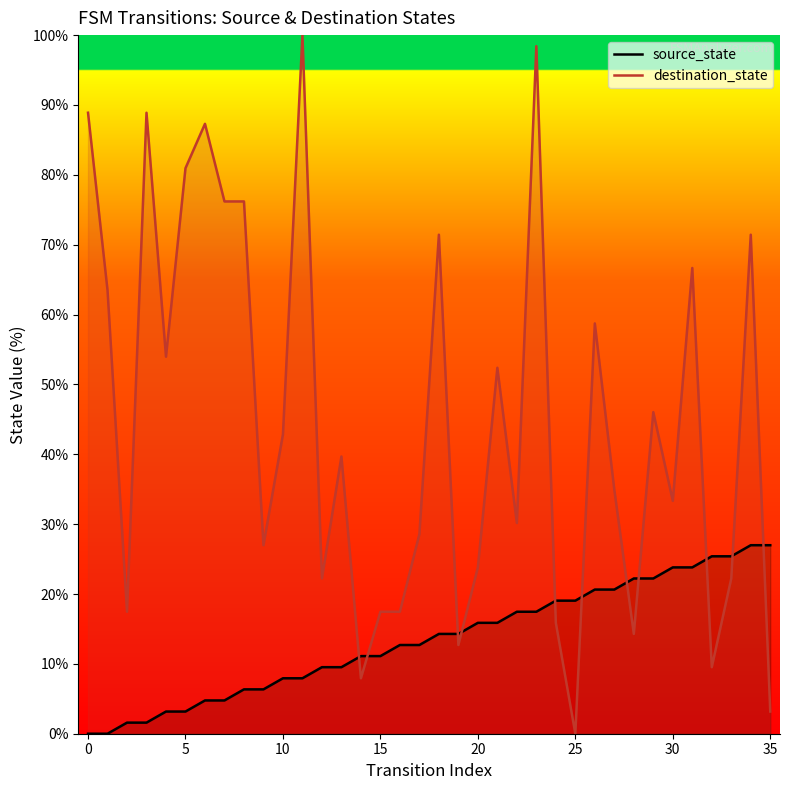

What is the highest value of the source_state series?

27.0